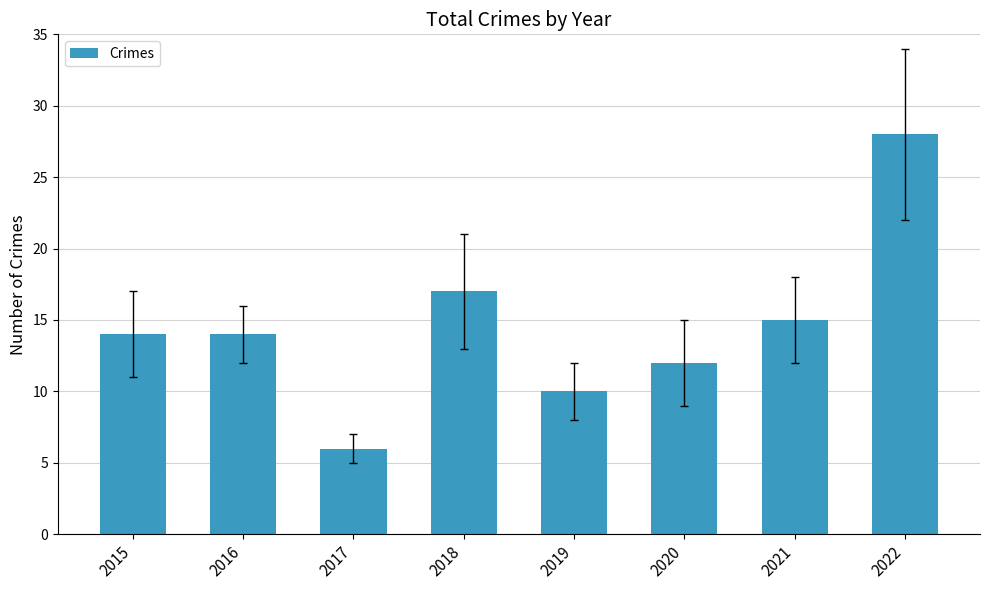

What is the smallest value displayed?

6